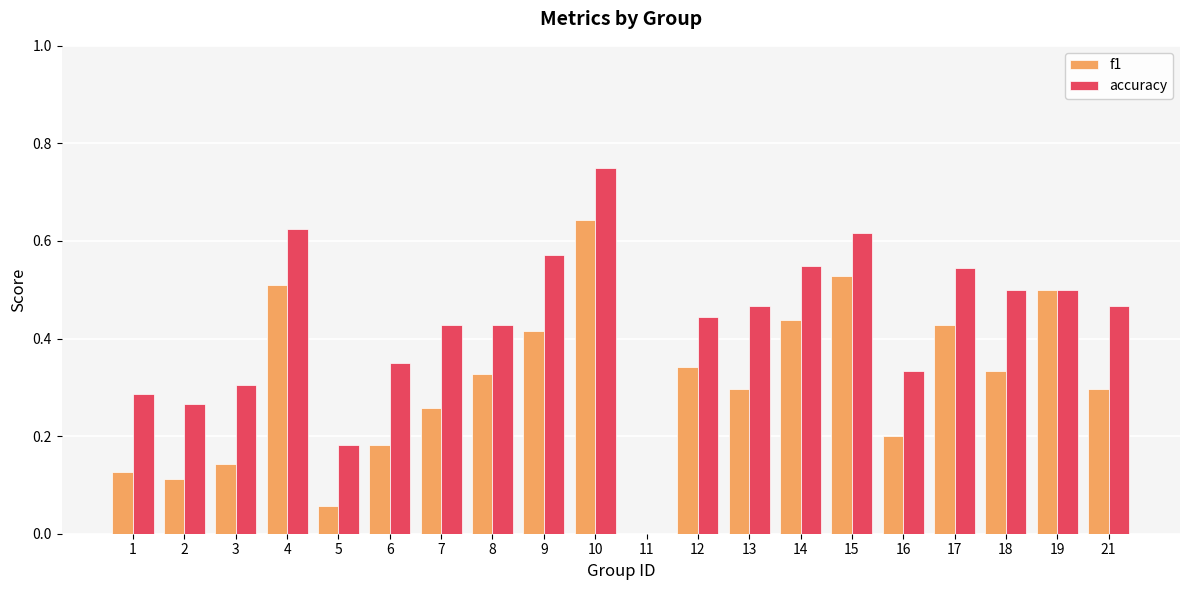

Which series has the largest total across all categories?

accuracy